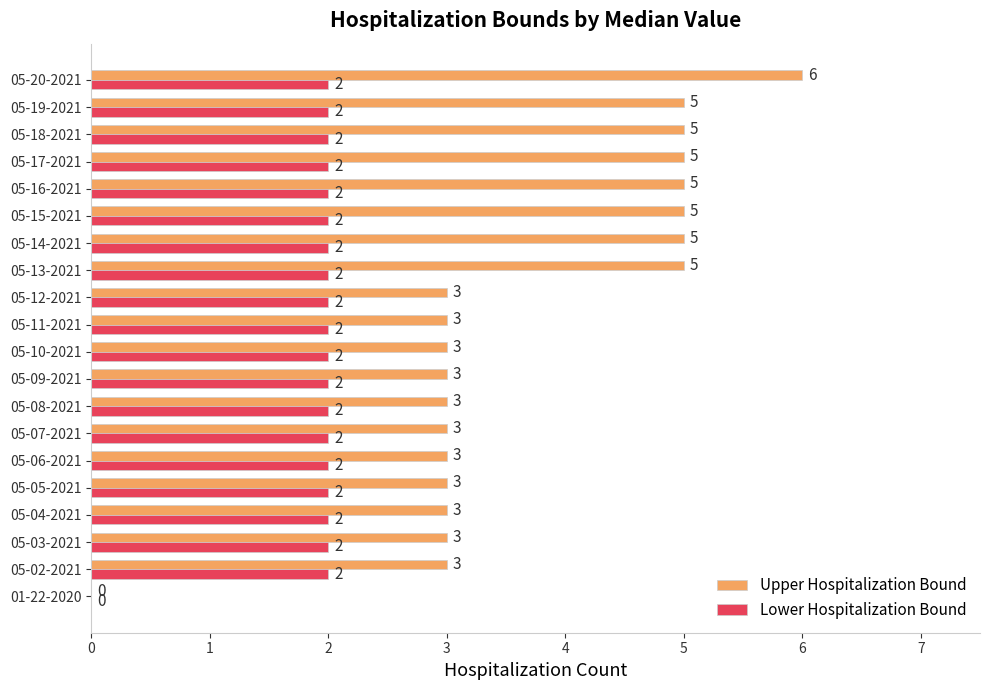

Is the value of Upper Hospitalization Bound at 05-03-2021 greater than the value of Lower Hospitalization Bound at 05-18-2021?

Yes